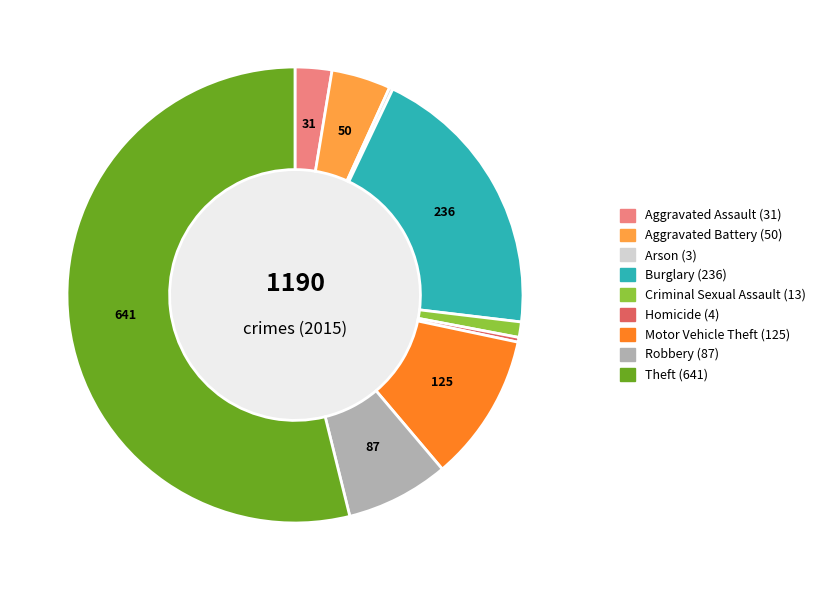

Which slice is the largest?

Theft